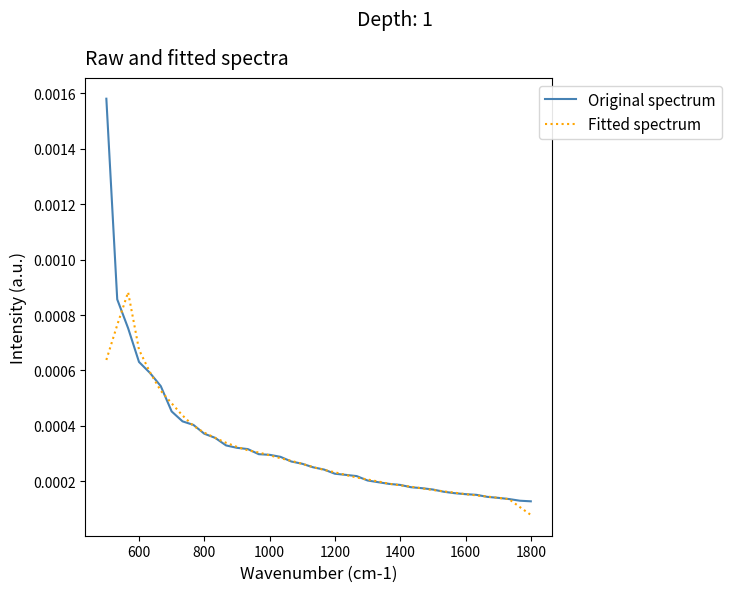

Which series has the widest spread of values?

Original spectrum